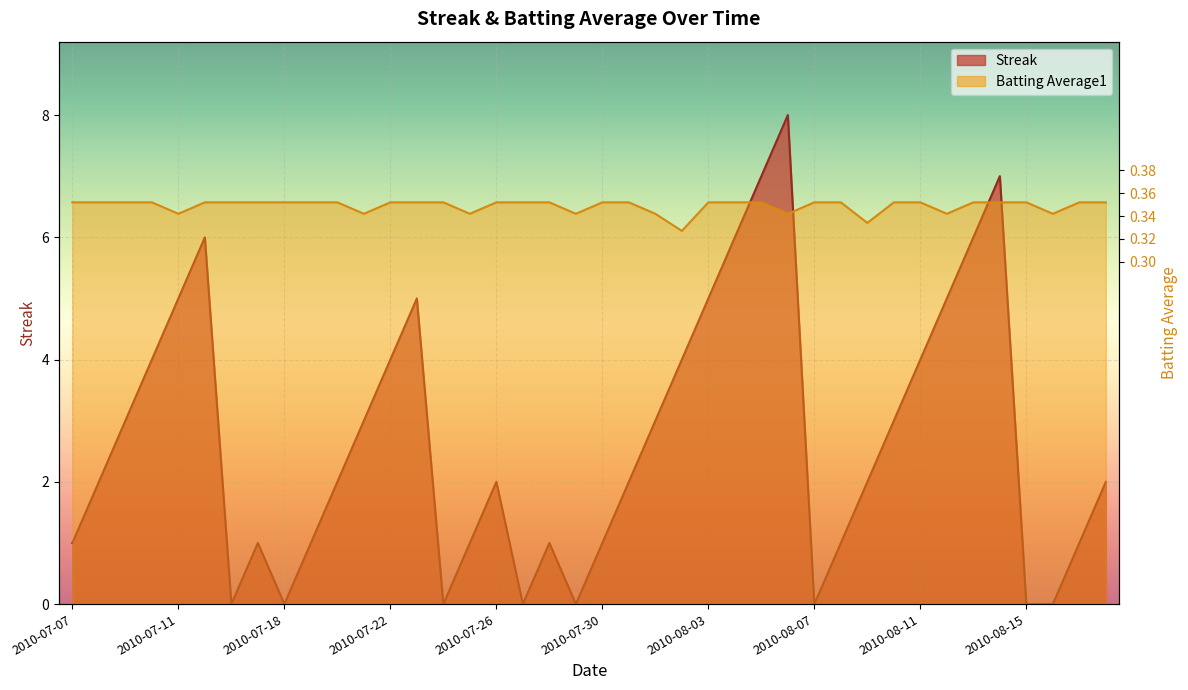

True or false: Batting Average1 has more than 2 interior local peaks.

False